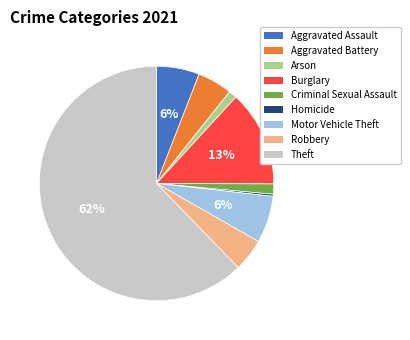

Which has a higher value, Theft or Aggravated Battery?

Theft